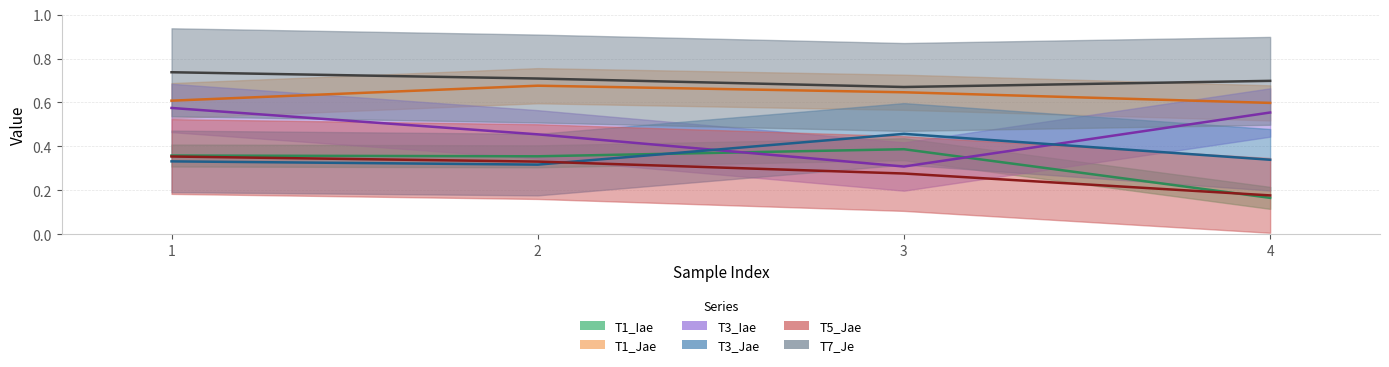

True or false: T1_Iae and T1_Jae cross at least once.

False